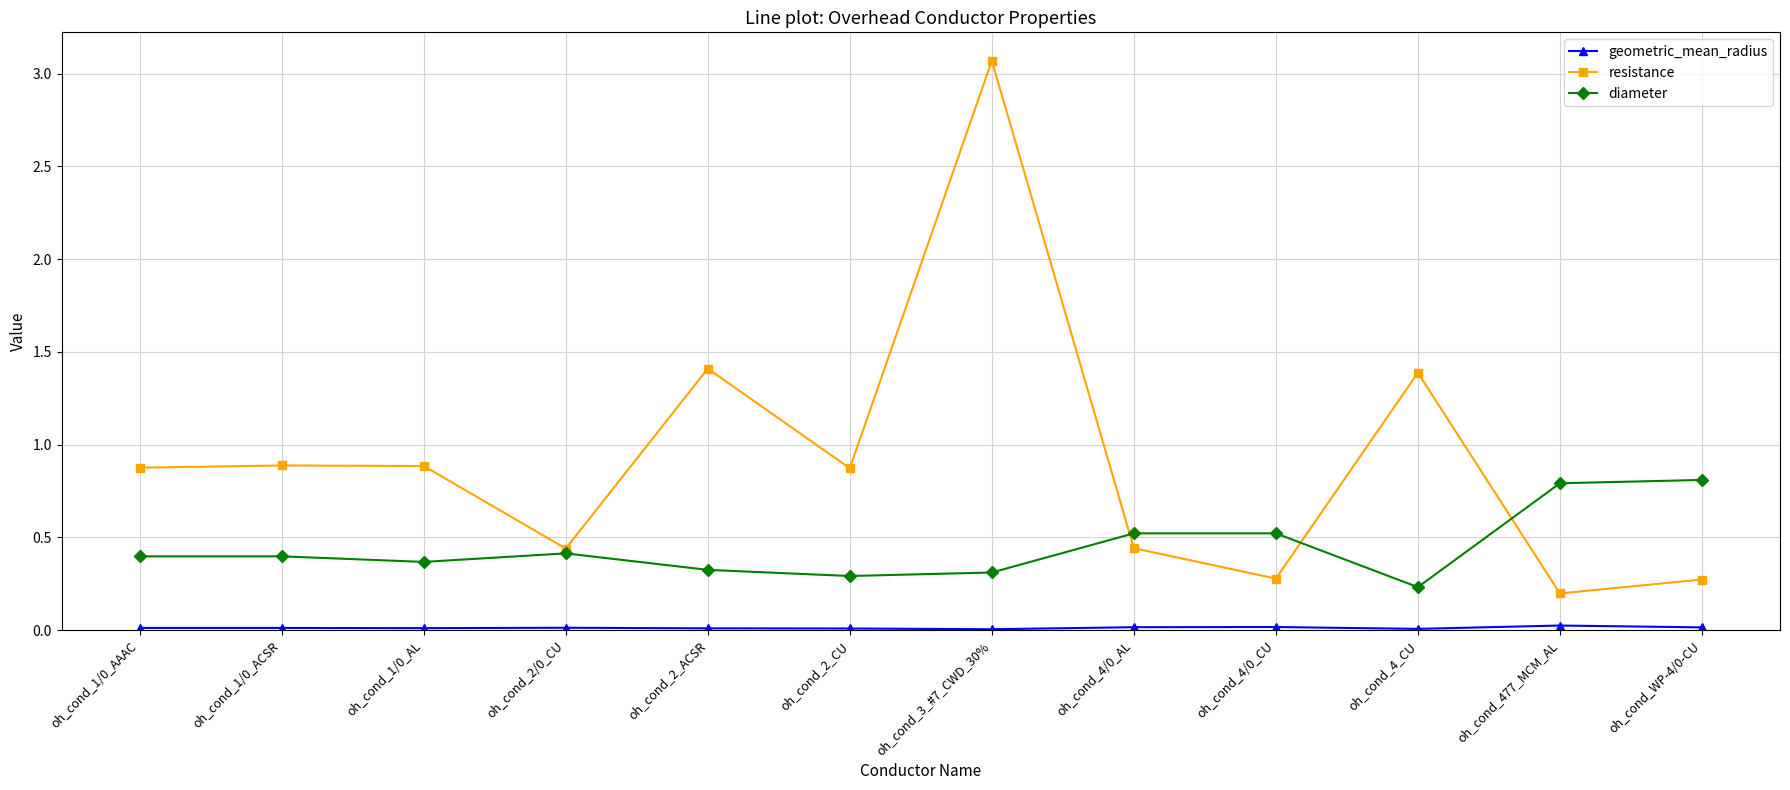

At which label is diameter closest to 0?

oh_cond_4_CU